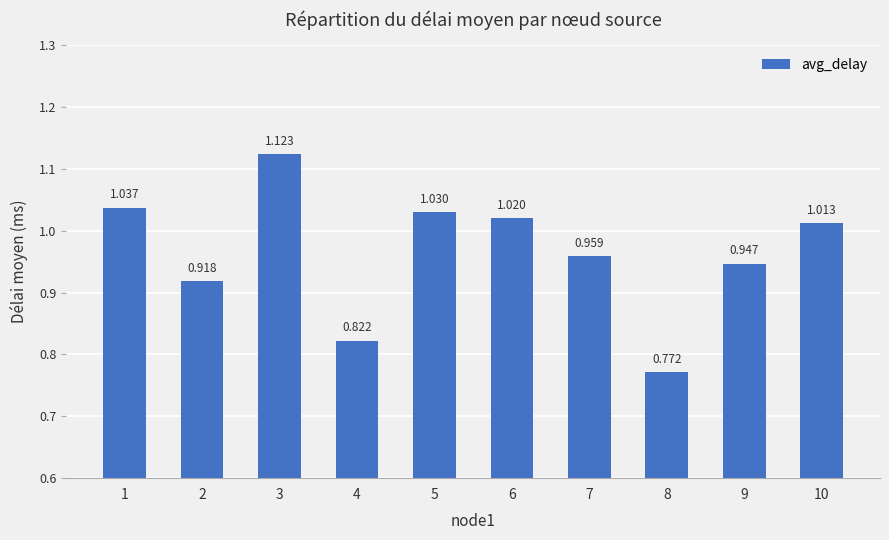

Does the chart contain stacked bars?

No